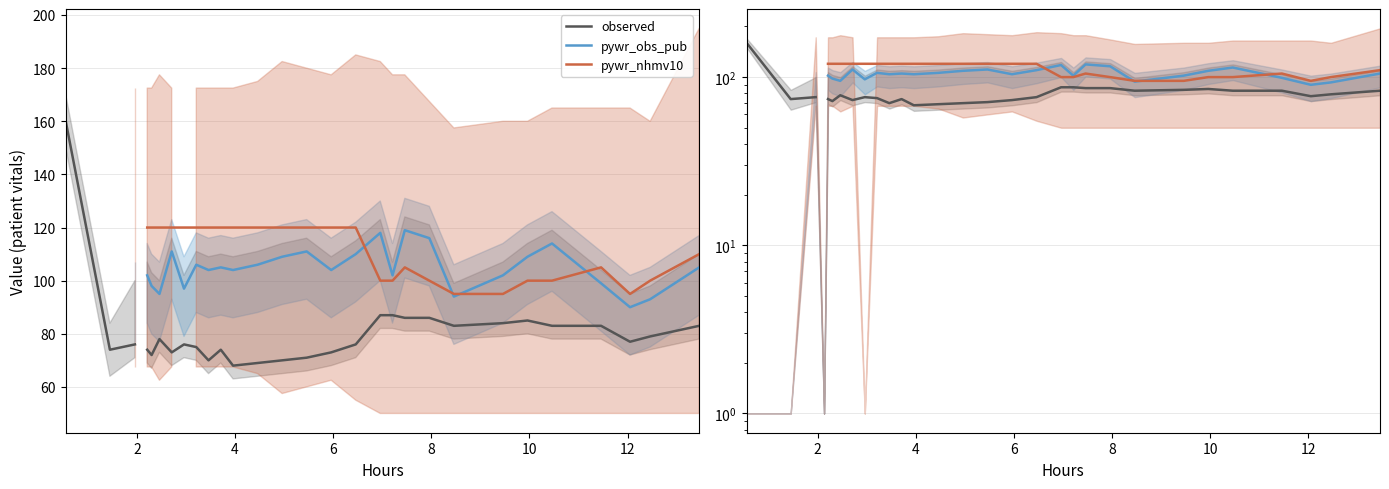

What is the smallest value displayed?

68.0